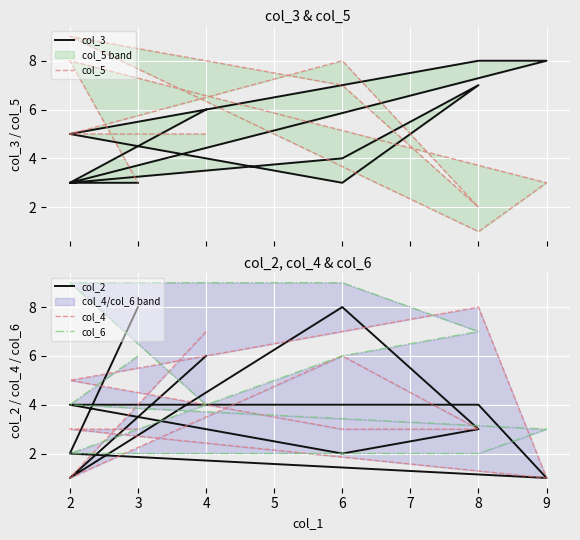

Is the value of col_6 at 3 greater than the value of col_3 at 9?

No